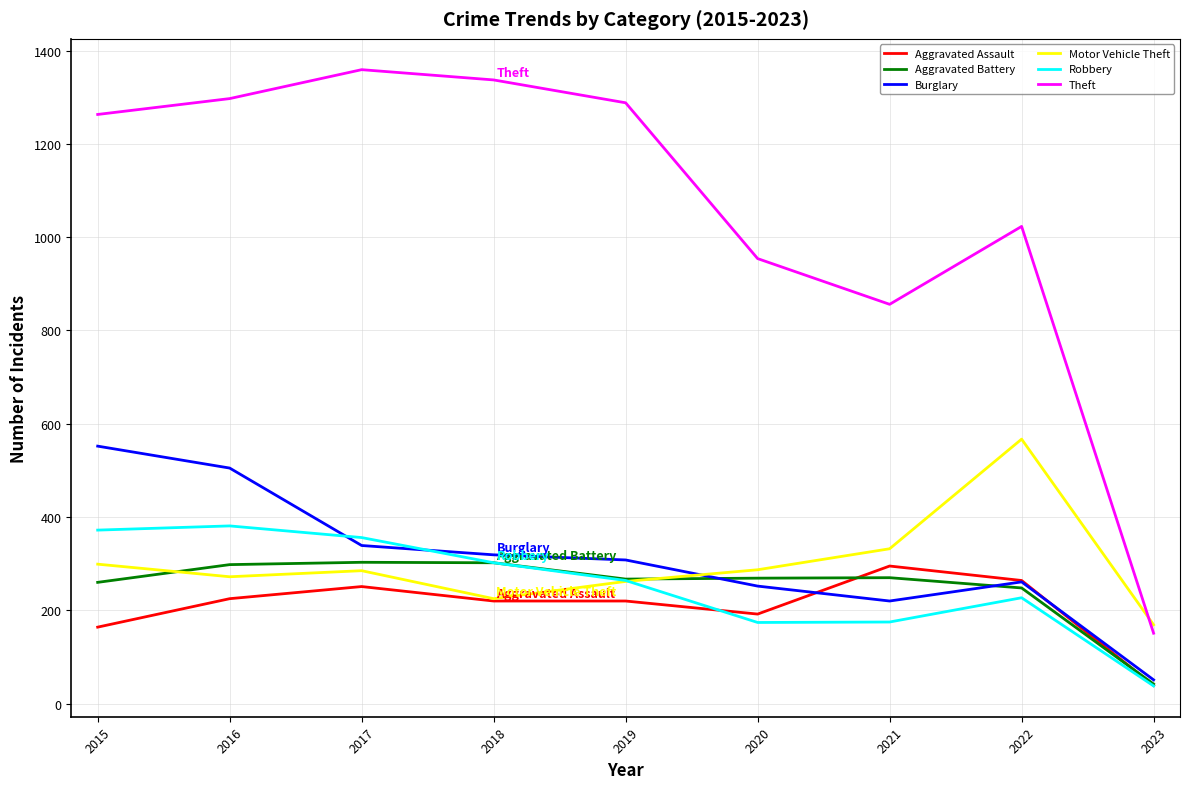

What is the maximum value for Burglary?

552